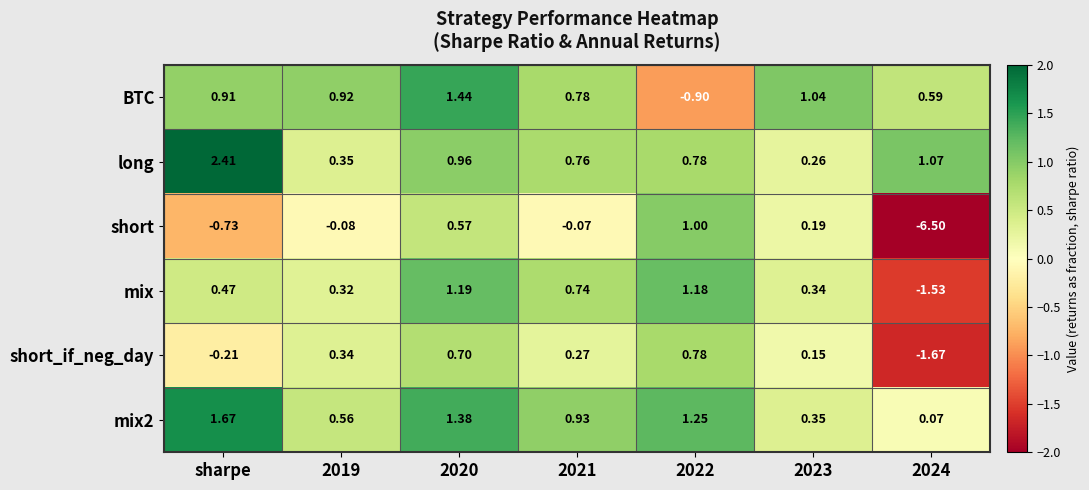

Which series has the largest range (max minus min)?

short